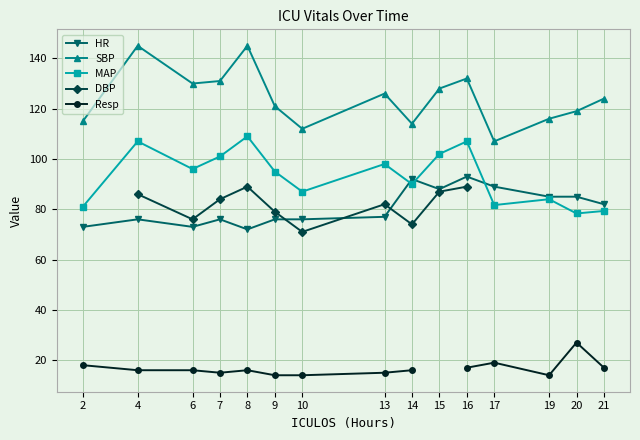

True or false: DBP and SBP intersect in this chart.

False